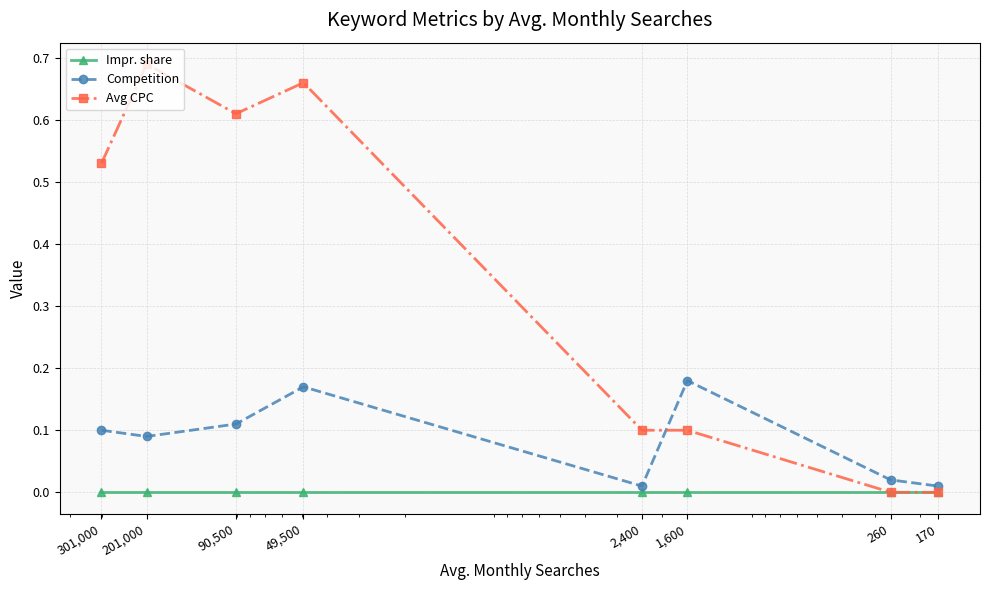

What is the maximum value shown in the chart?

0.7